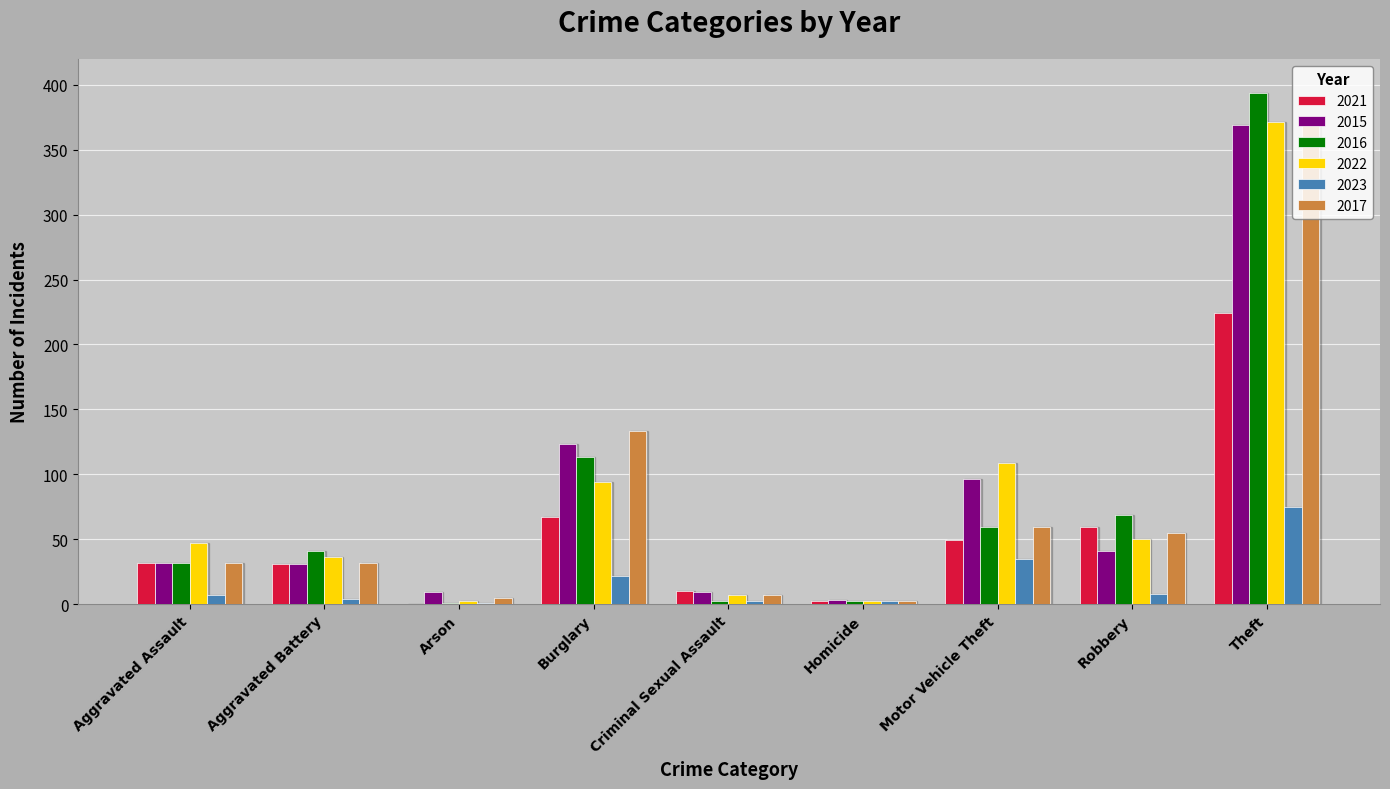

At which label does 2016 reach its peak?

Theft